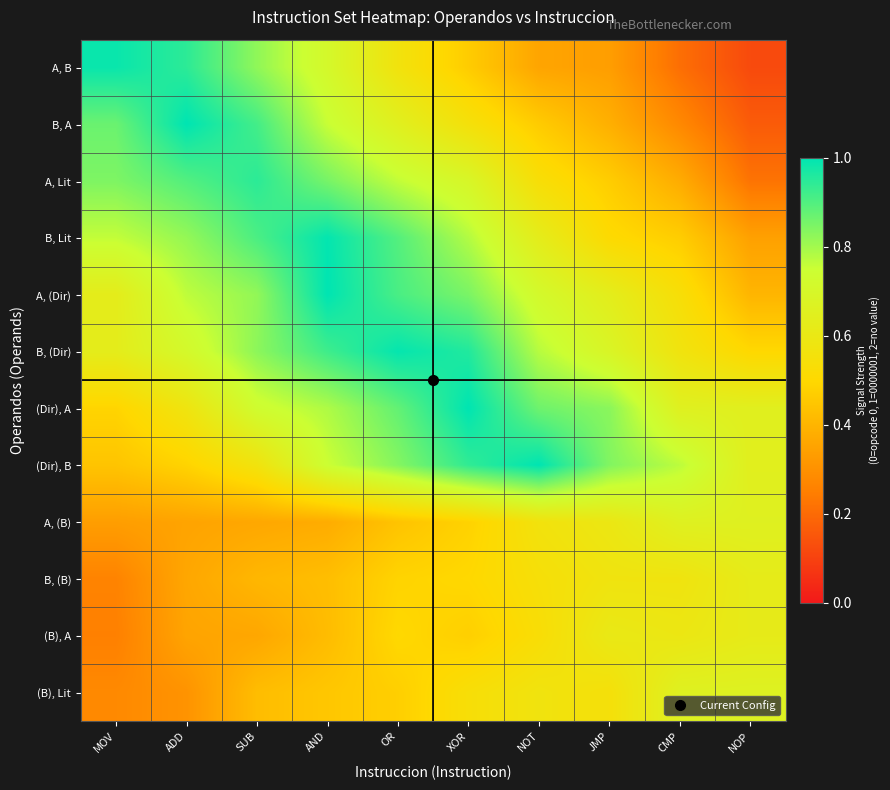

Reading left to right, list all the values displayed in this chart.

A, B: MOV=1.0	ADD=0.9	SUB=0.8	AND=0.7	OR=0.6	XOR=0.5	NOT=0.4	JMP=0.3	CMP=0.2	NOP=0.1
B, A: MOV=0.9	ADD=1.0	SUB=0.9	AND=0.8	OR=0.7	XOR=0.6	NOT=0.5	JMP=0.4	CMP=0.3	NOP=0.2
A, Lit: MOV=0.8	ADD=0.9	SUB=0.9	AND=0.9	OR=0.8	XOR=0.7	NOT=0.5	JMP=0.5	CMP=0.4	NOP=0.2
B, Lit: MOV=0.8	ADD=0.8	SUB=0.9	AND=1.0	OR=0.9	XOR=0.8	NOT=0.6	JMP=0.5	CMP=0.5	NOP=0.3
A, (Dir): MOV=0.6	ADD=0.8	SUB=0.8	AND=1.0	OR=0.9	XOR=0.8	NOT=0.7	JMP=0.6	CMP=0.5	NOP=0.4
B, (Dir): MOV=0.6	ADD=0.7	SUB=0.8	AND=0.9	OR=1.0	XOR=1.0	NOT=0.8	JMP=0.7	CMP=0.6	NOP=0.5
(Dir), A: MOV=0.5	ADD=0.6	SUB=0.7	AND=0.8	OR=0.9	XOR=1.0	NOT=0.9	JMP=0.8	CMP=0.7	NOP=0.6
(Dir), B: MOV=0.4	ADD=0.5	SUB=0.6	AND=0.7	OR=0.8	XOR=0.9	NOT=1.0	JMP=0.8	CMP=0.8	NOP=0.6
A, (B): MOV=0.3	ADD=0.4	SUB=0.4	AND=0.4	OR=0.4	XOR=0.5	NOT=0.6	JMP=0.6	CMP=0.7	NOP=0.7
B, (B): MOV=0.3	ADD=0.4	SUB=0.4	AND=0.4	OR=0.5	XOR=0.5	NOT=0.5	JMP=0.6	CMP=0.6	NOP=0.6
(B), A: MOV=0.3	ADD=0.4	SUB=0.4	AND=0.4	OR=0.5	XOR=0.5	NOT=0.5	JMP=0.6	CMP=0.6	NOP=0.6
(B), Lit: MOV=0.3	ADD=0.3	SUB=0.4	AND=0.5	OR=0.5	XOR=0.5	NOT=0.6	JMP=0.5	CMP=0.7	NOP=0.7